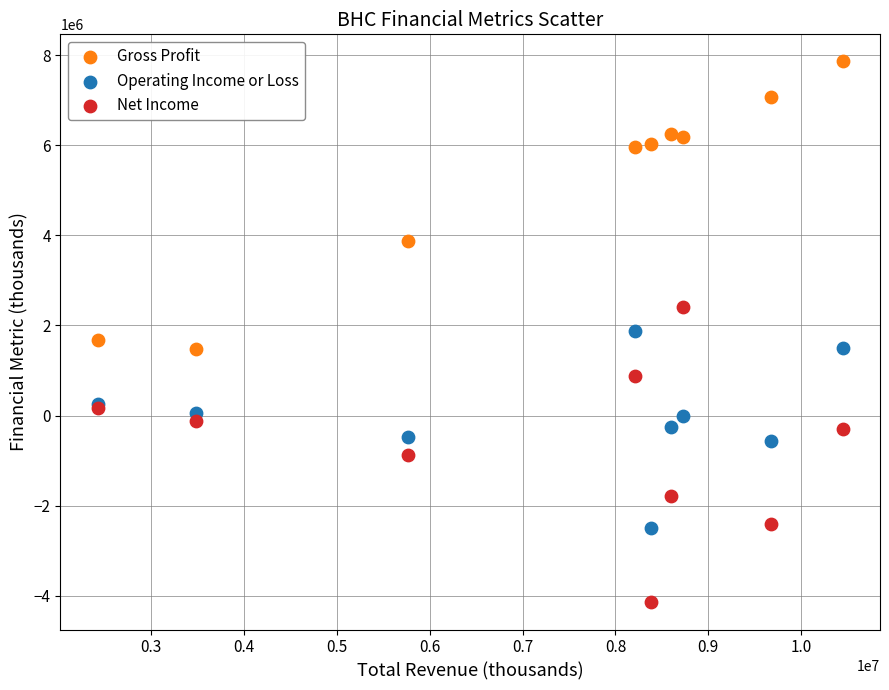

Which series has the widest spread of Y values?

Net Income